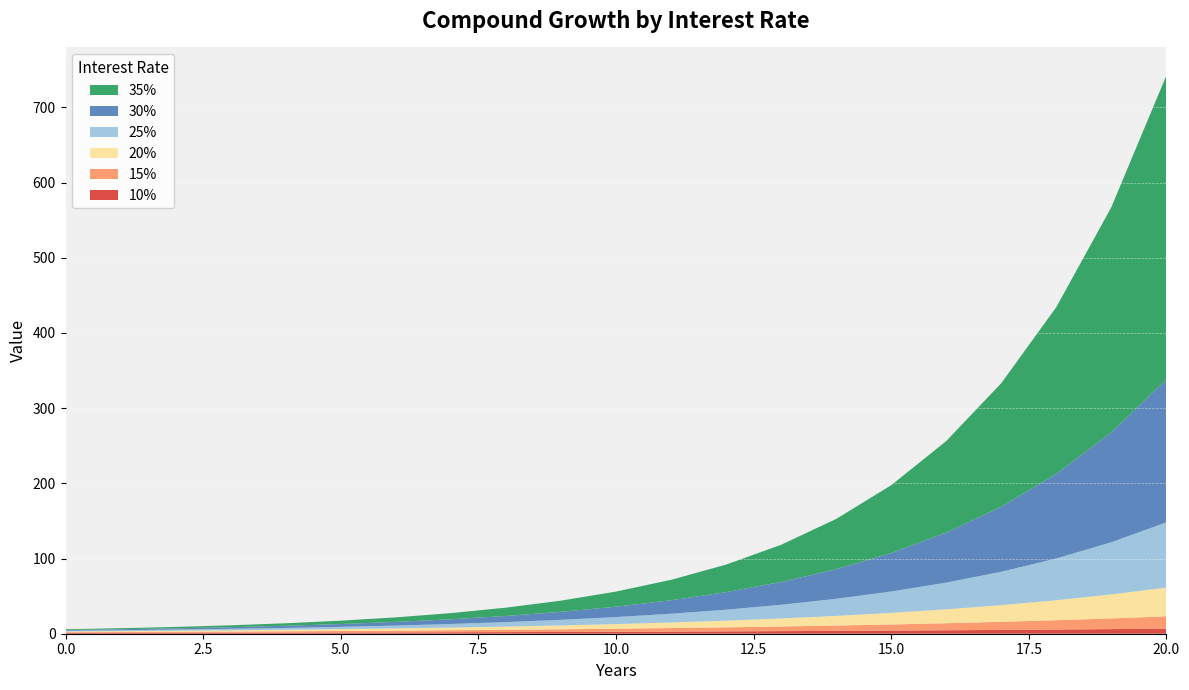

Reading left to right, list all the values displayed in this chart.

10%: 1.0	1.1	1.2	1.3	1.5	1.6	1.8	1.9	2.1	2.4	2.6	2.9	3.1	3.5	3.8	4.2	4.6	5.1	5.6	6.1	6.7
15%: 1.0	1.1	1.3	1.5	1.7	2.0	2.3	2.7	3.1	3.5	4.0	4.7	5.4	6.2	7.1	8.1	9.4	10.8	12.4	14.2	16.4
20%: 1.0	1.2	1.4	1.7	2.1	2.5	3.0	3.6	4.3	5.2	6.2	7.4	8.9	10.7	12.8	15.4	18.5	22.2	26.6	31.9	38.3
25%: 1.0	1.2	1.6	2.0	2.4	3.1	3.8	4.8	6.0	7.5	9.3	11.6	14.6	18.2	22.7	28.4	35.5	44.4	55.5	69.4	86.7
30%: 1.0	1.3	1.7	2.2	2.9	3.7	4.8	6.3	8.2	10.6	13.8	17.9	23.3	30.3	39.4	51.2	66.5	86.5	112.5	146.2	190.0
35%: 1.0	1.4	1.8	2.5	3.3	4.5	6.1	8.2	11.0	14.9	20.1	27.1	36.6	49.5	66.8	90.2	121.7	164.3	221.8	299.5	404.3